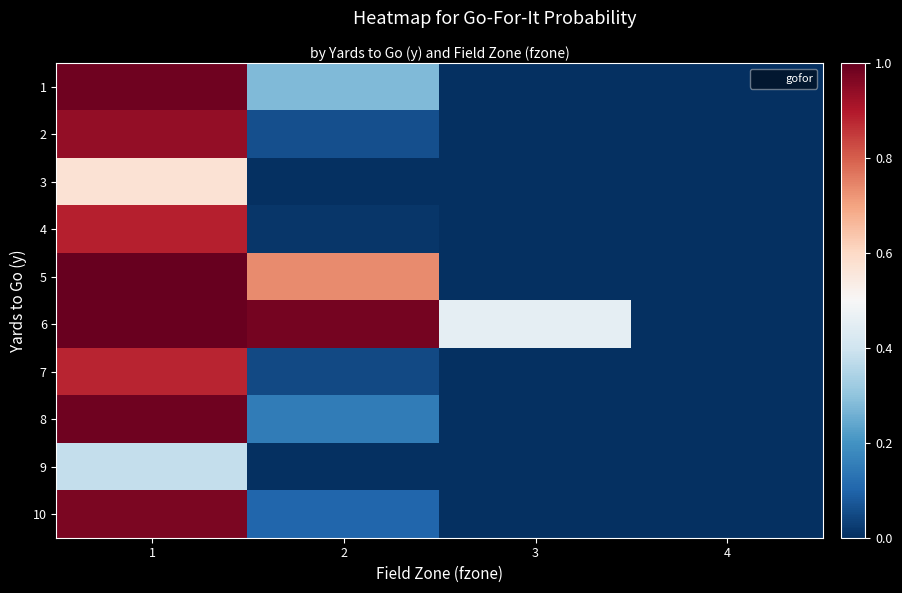

Which label corresponds to the smallest value in the chart?

3